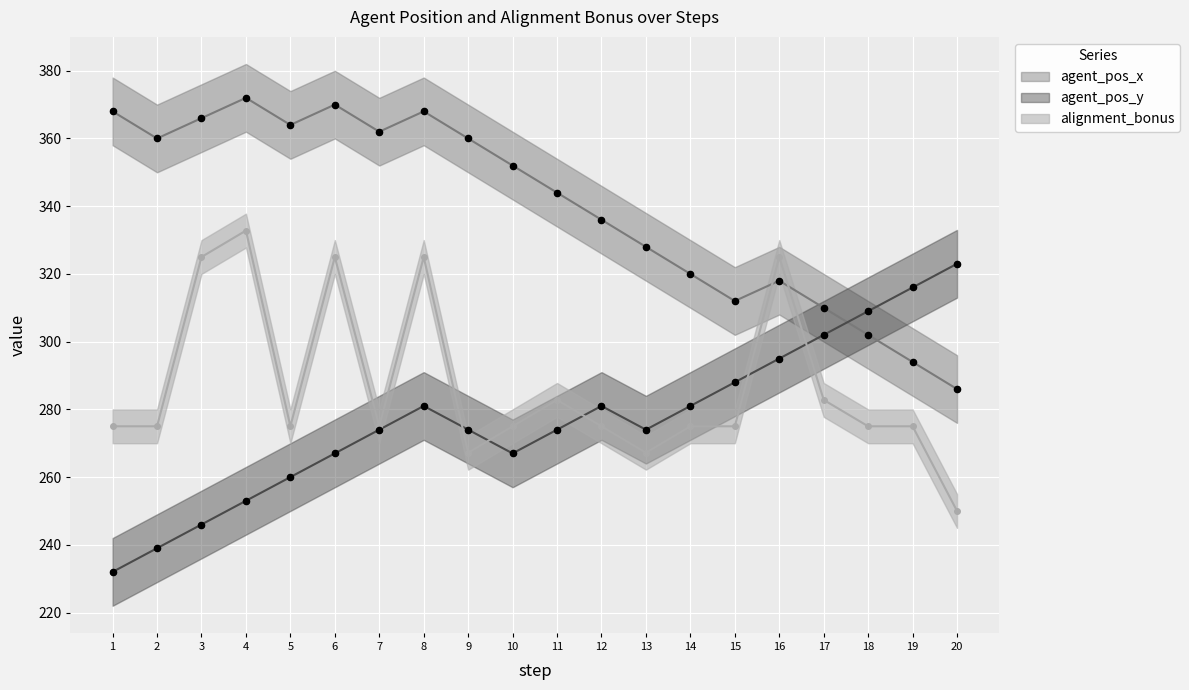

At which category is the sum across all series the highest?

8